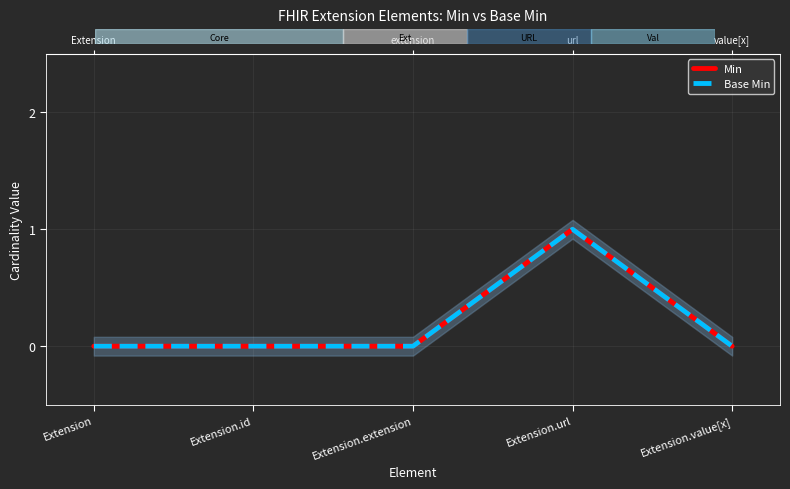

What are all the series names shown in the legend?

Min, Base Min